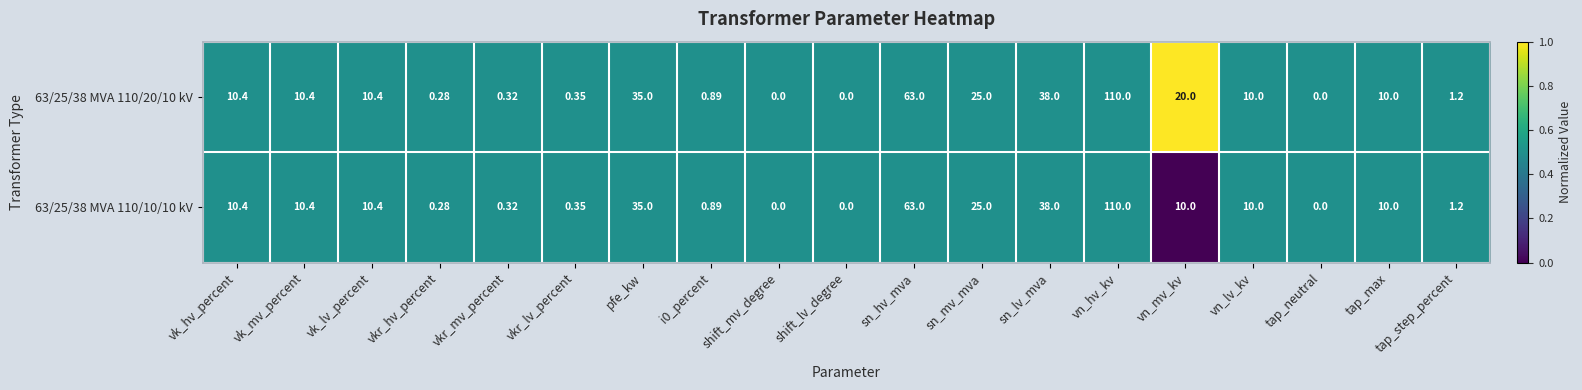

Is the value of 63/25/38 MVA 110/20/10 kV at tap_max greater than the value of 63/25/38 MVA 110/10/10 kV at pfe_kw?

No